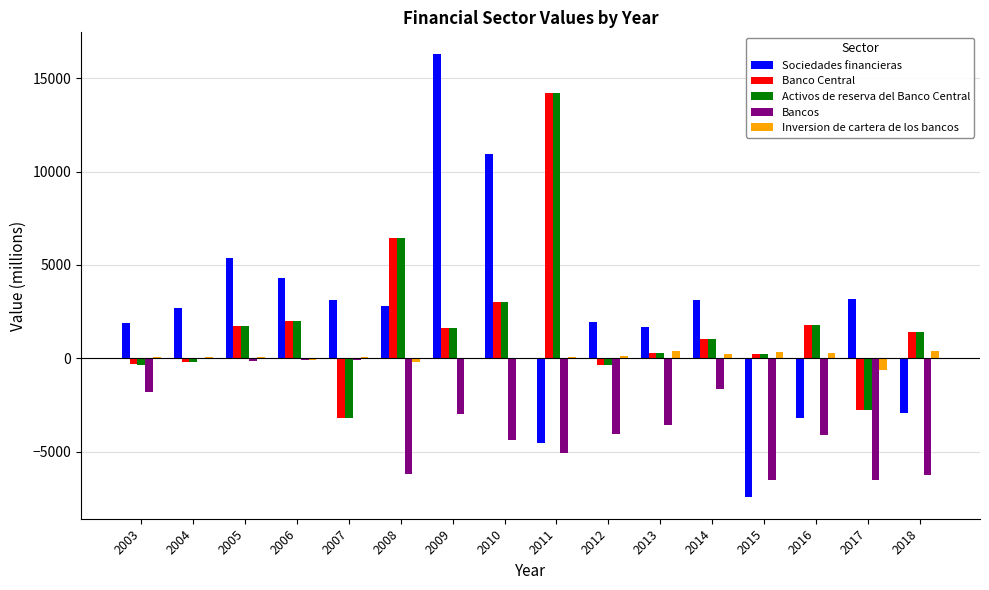

Which category has the highest value across all series?

2009